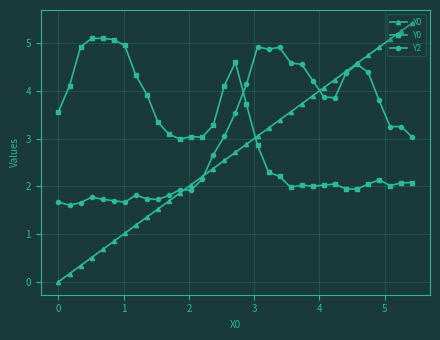

What is the value of the X0 point at the 31st from the left?

5.1